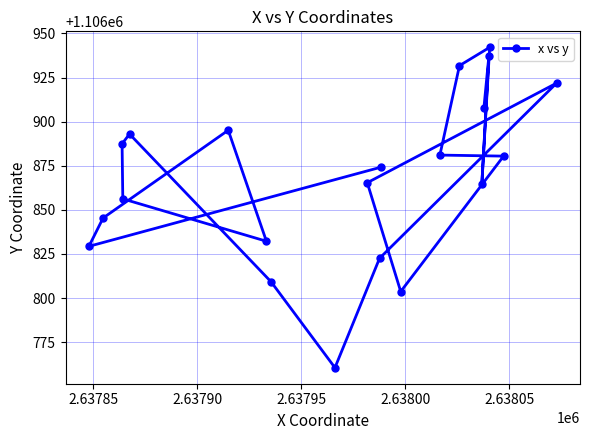

What is the value of the 11th point from the left?

1106822.5